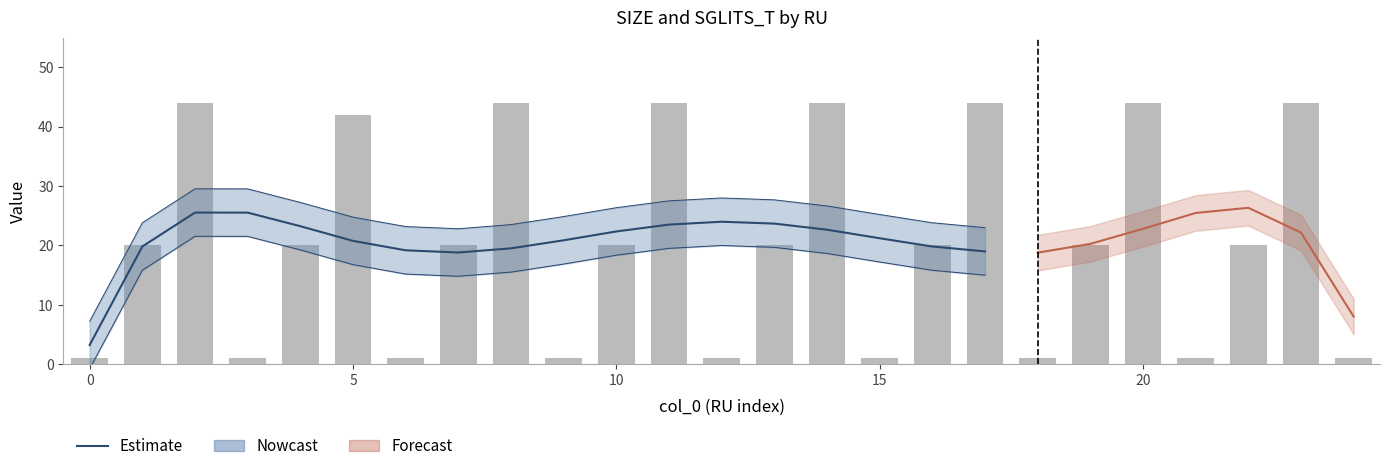

The chart shows a value of 20 at 7. True or false?

True